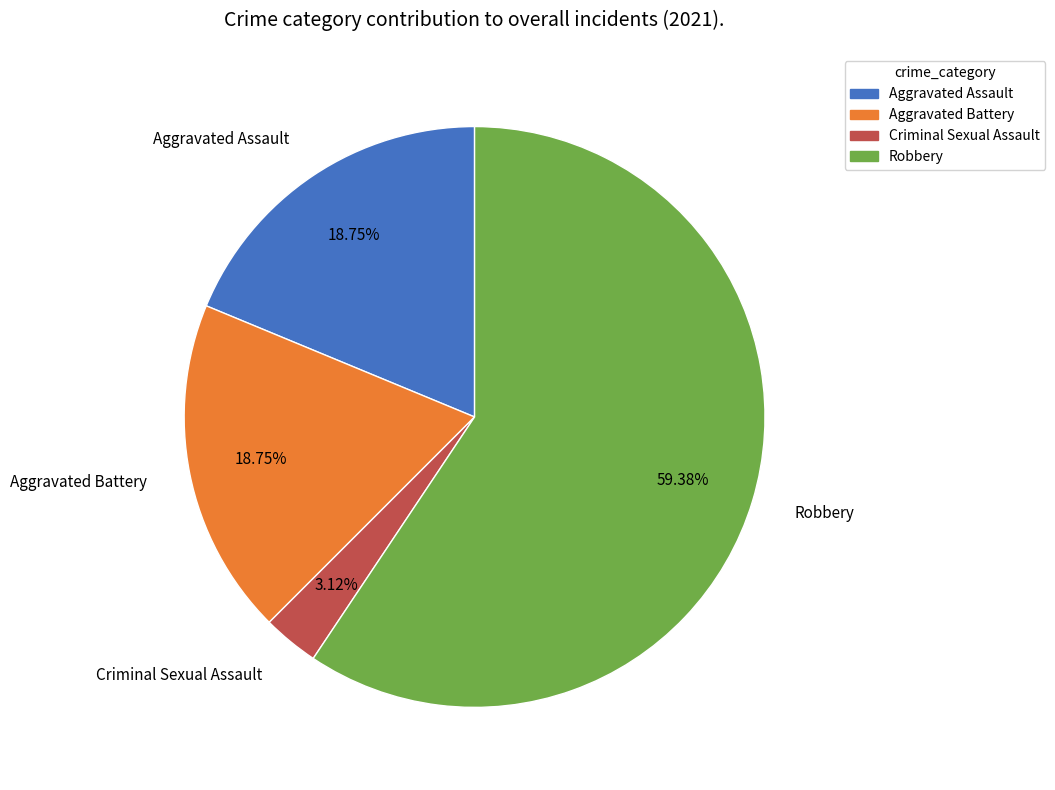

Between Aggravated Battery and Robbery, which is larger?

Robbery